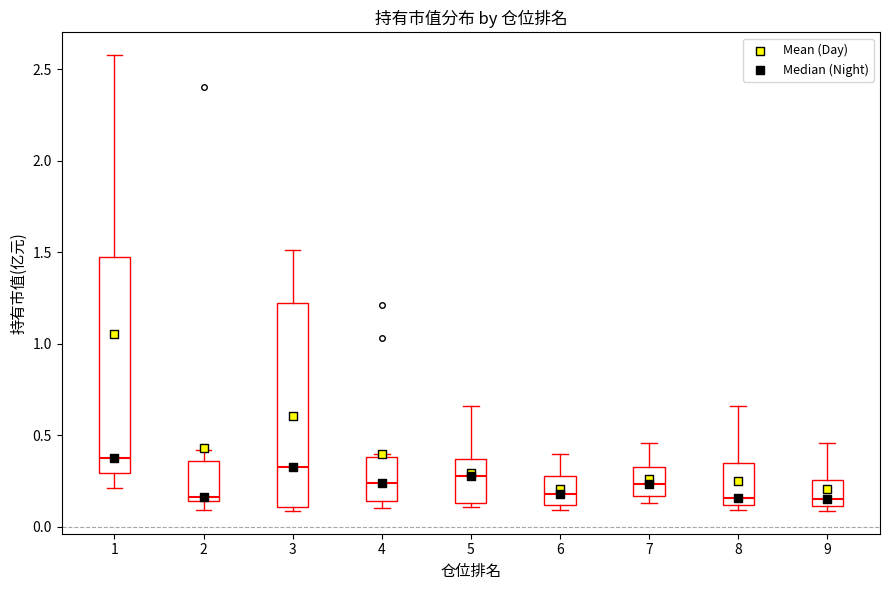

Reading left to right, transcribe this box plot: for each box, give where its median line is, the range the box spans, and where its two whiskers end, as read against the y-axis. The values are not printed on the chart, so give them approximately, as read against the axis.

1: median 0.40, box 0.30 to 1.50, whiskers 0.20 to 2.60
2: median 0.15 (just above the box's lower edge), box 0.15 to 0.35, whiskers 0.10 to 0.40
3: median 0.35, box 0.10 to 1.20, whiskers 0.10 (just below the box's lower edge) to 1.50
4: median 0.25, box 0.15 to 0.40, whiskers 0.10 to 0.40 (just above the box's upper edge)
5: median 0.30, box 0.15 to 0.35, whiskers 0.10 to 0.65
6: median 0.20, box 0.10 to 0.30, whiskers 0.10 (just below the box's lower edge) to 0.40
7: median 0.25, box 0.15 to 0.35, whiskers 0.15 (just below the box's lower edge) to 0.45
8: median 0.15, box 0.10 to 0.35, whiskers 0.10 (just below the box's lower edge) to 0.65
9: median 0.15, box 0.10 to 0.25, whiskers 0.10 (just below the box's lower edge) to 0.45